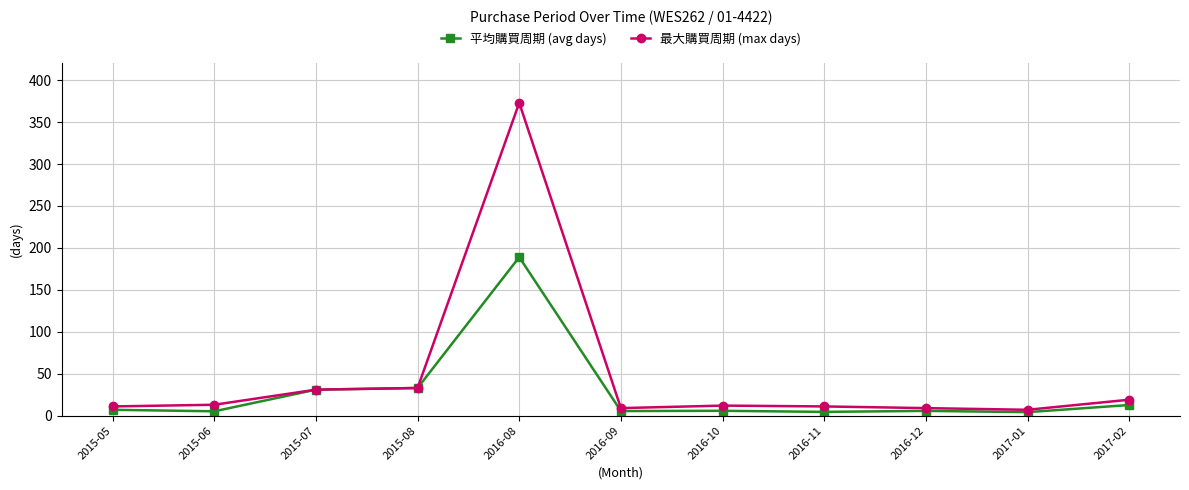

How many lines are shown in the chart?

2